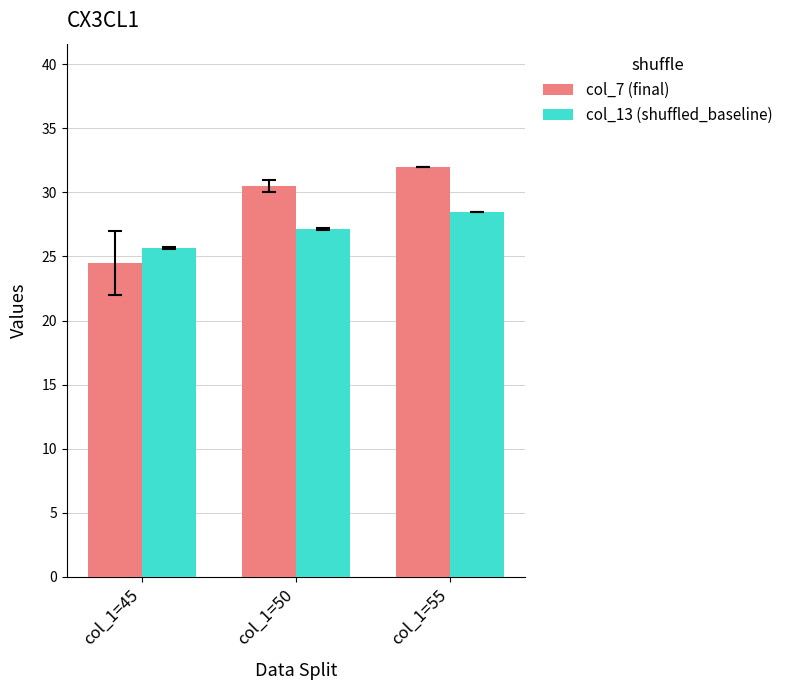

Rank the series at col_1=50 from lowest to highest value.

col_13 (shuffled_baseline), col_7 (final)